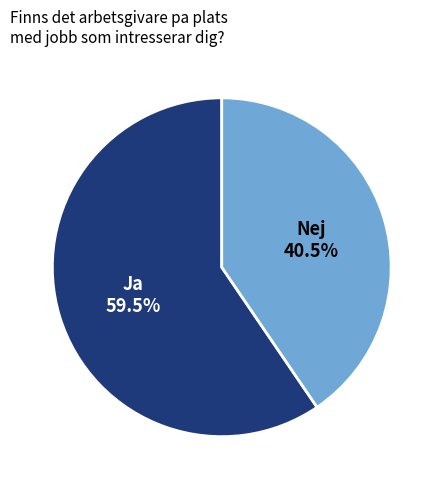

Which category has the smallest portion of the pie?

Nej